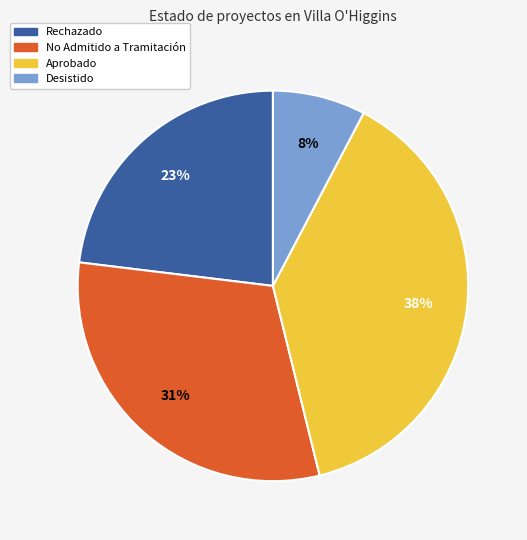

Does any single category account for the majority?

No